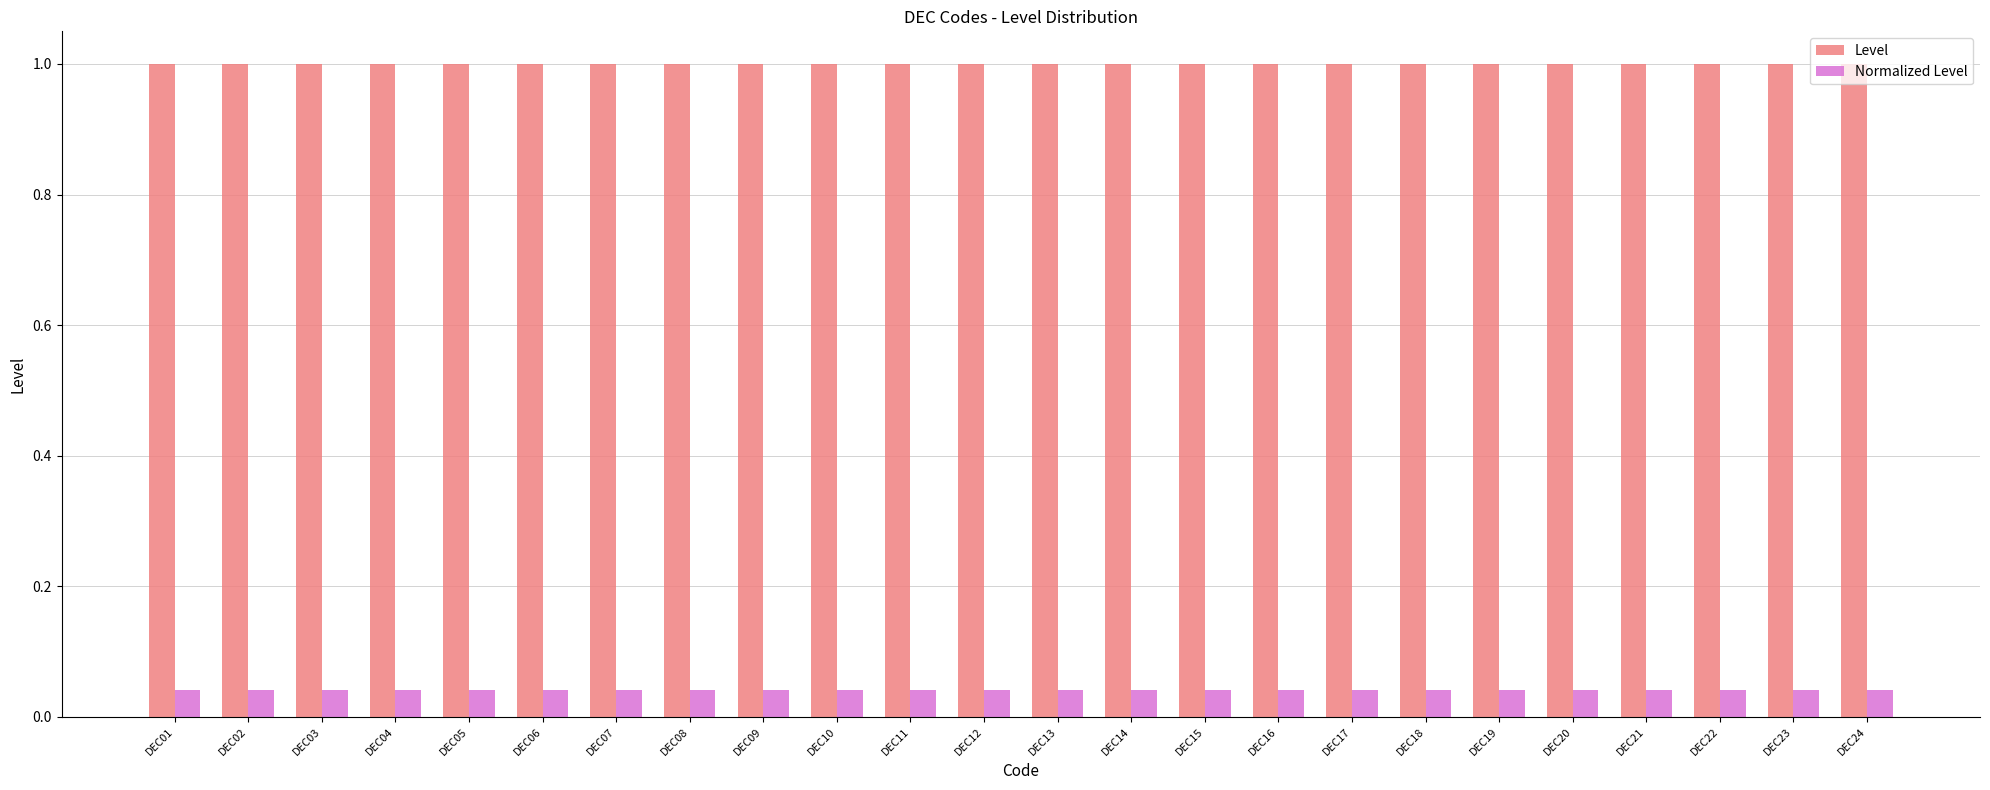

What is the maximum value for Level?

1.0